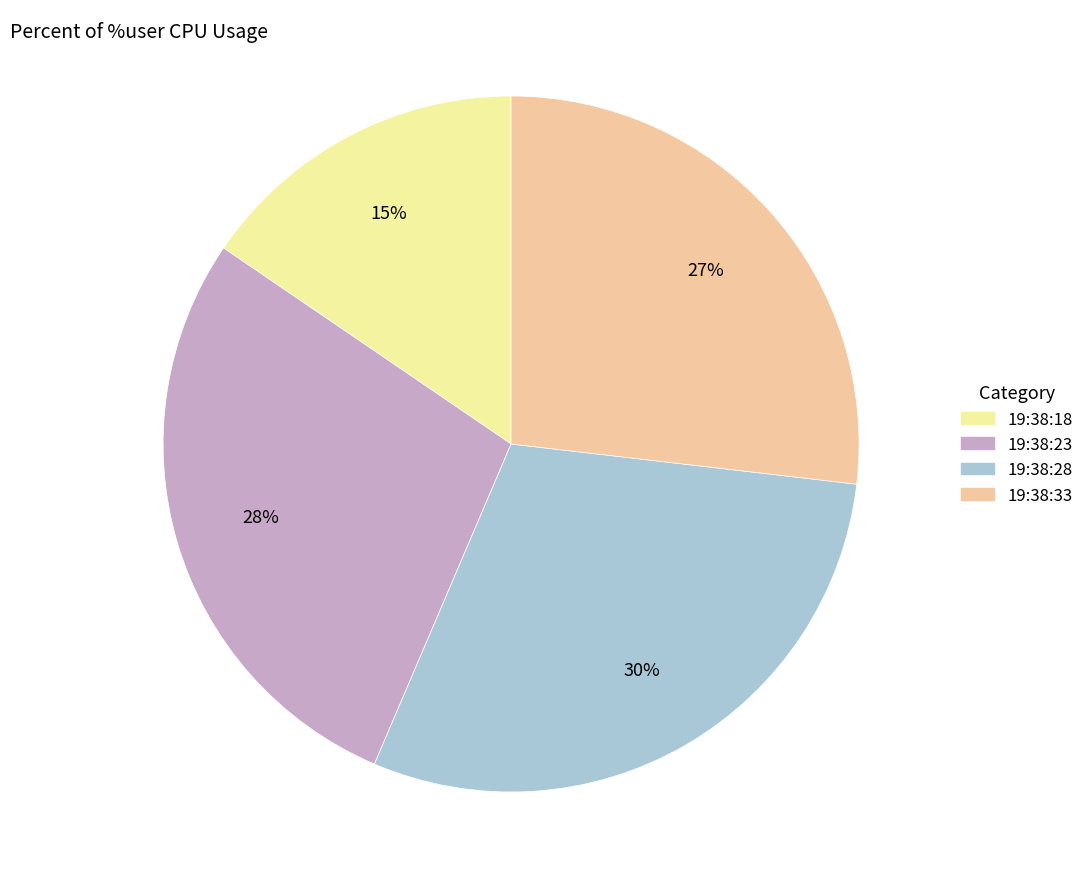

Which category has the smallest portion of the pie?

19:38:18